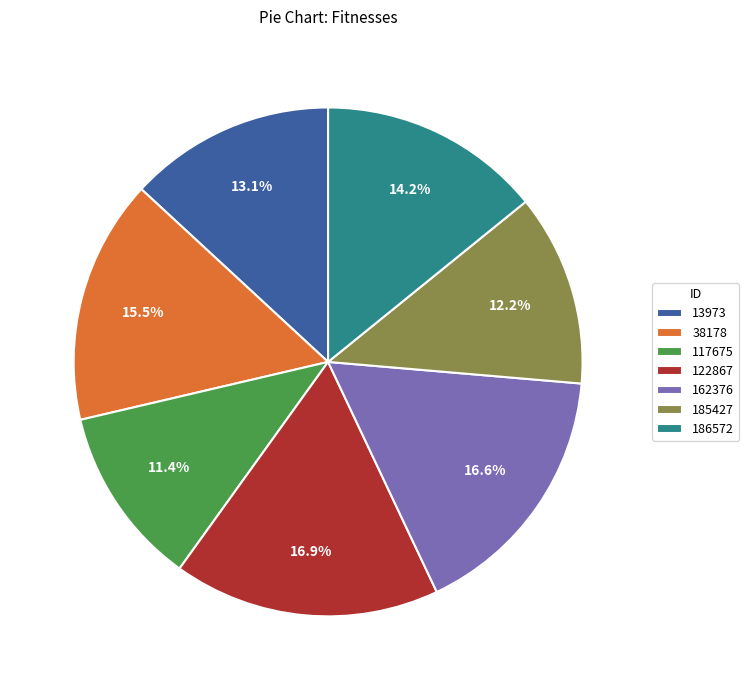

Combined, do 186572 and 185427 account for over 50%?

No